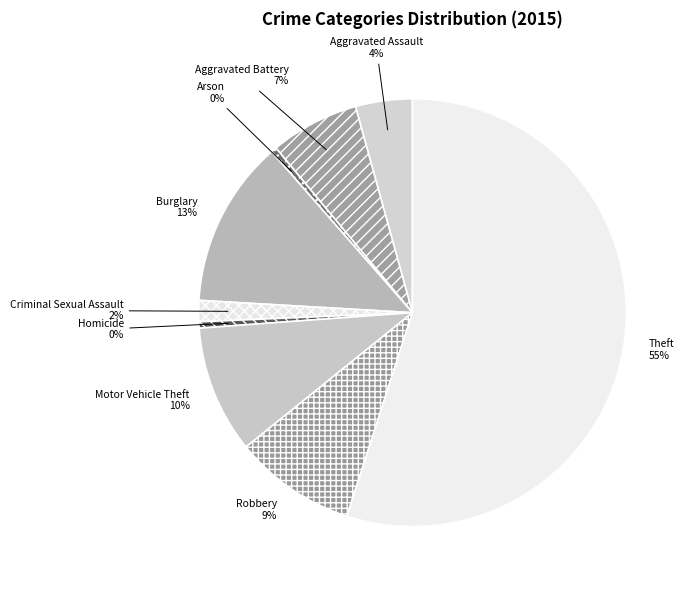

Which has a higher value, Motor Vehicle Theft or Homicide?

Motor Vehicle Theft